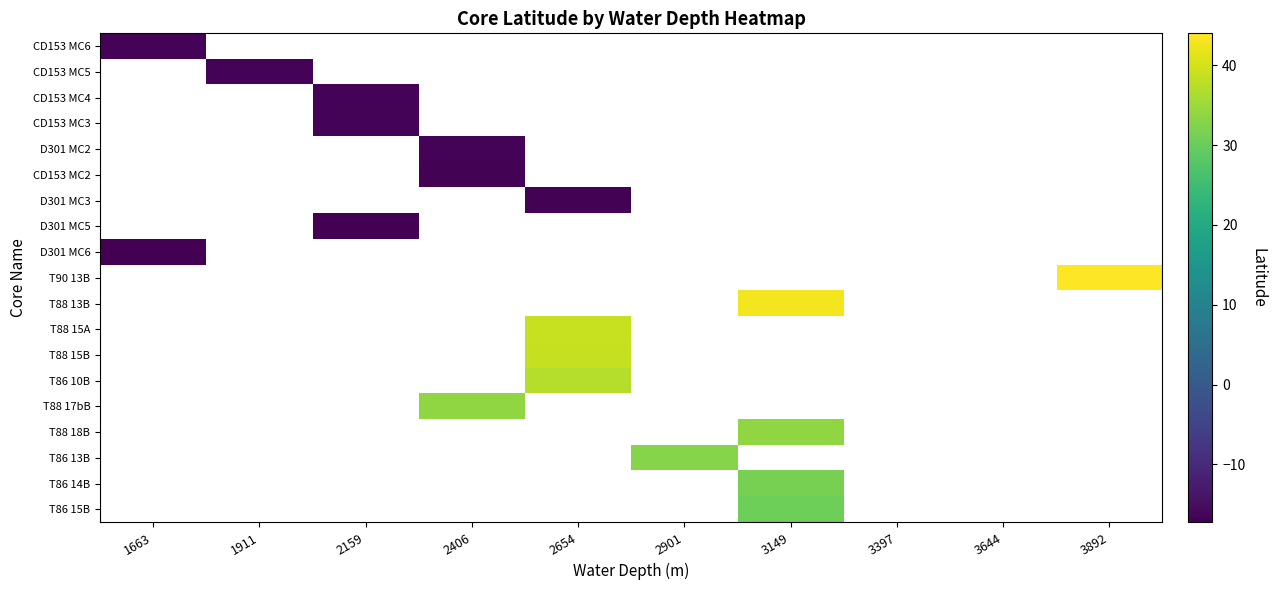

Count the number of categories in the chart.

10